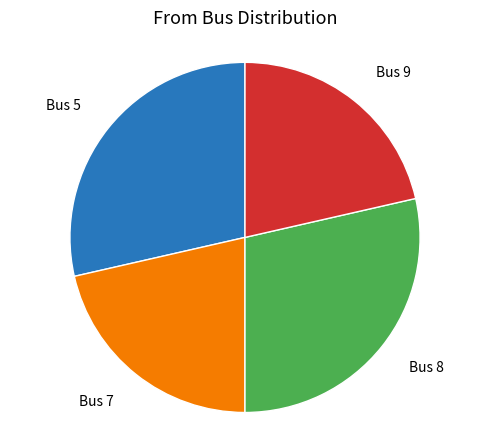

Does any single category account for the majority?

No